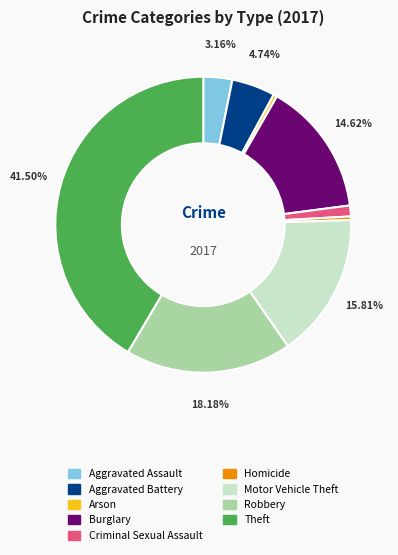

The Homicide slice represents 0% of the pie. True or false?

True